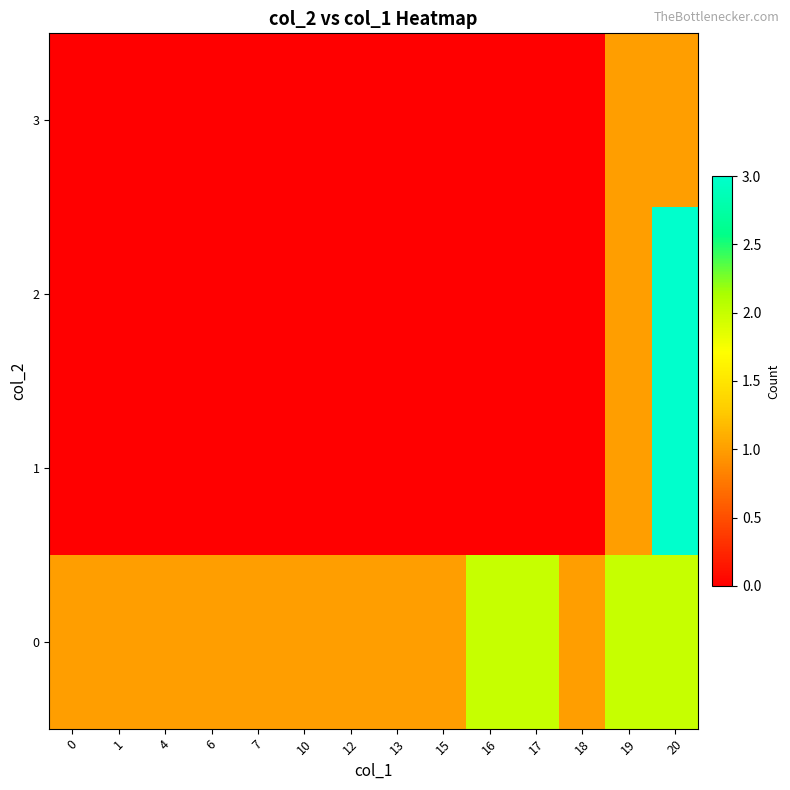

Count the number of data series in this chart.

4